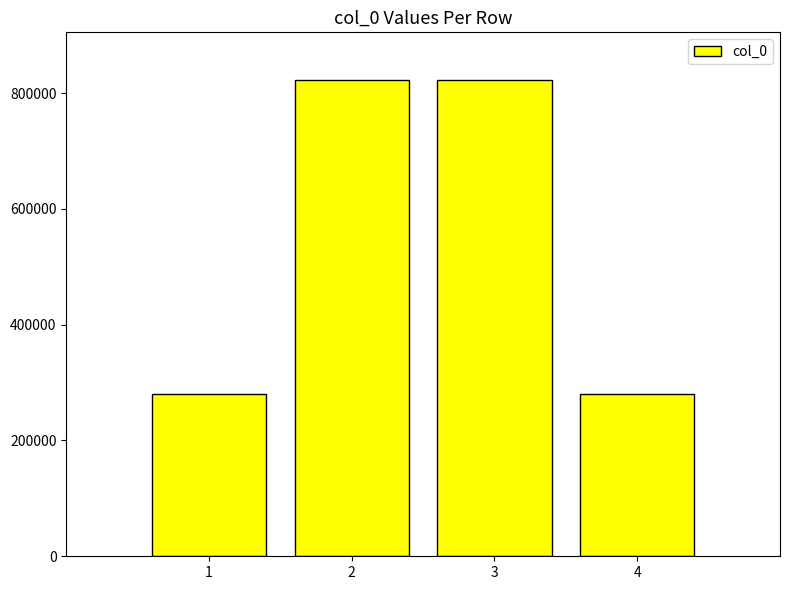

What is the minimum value shown in the chart?

279441